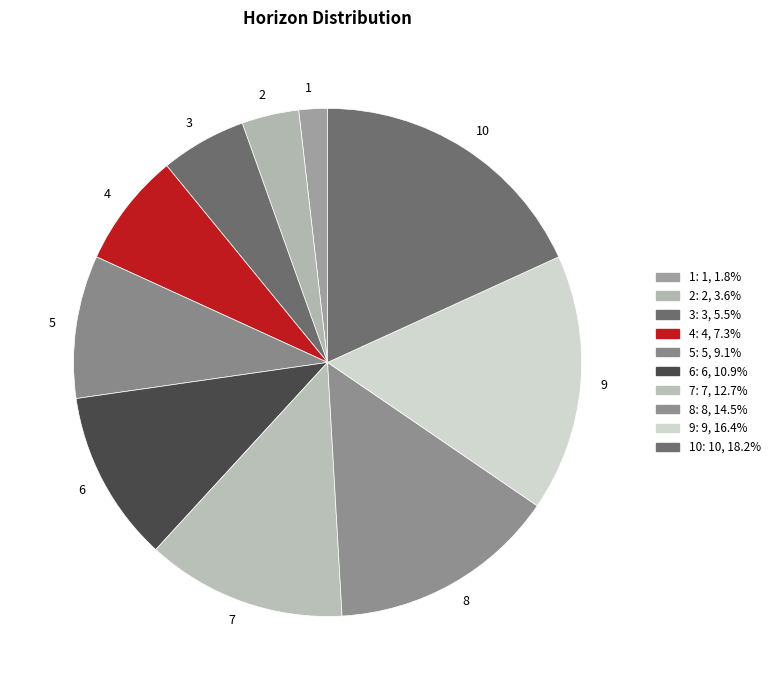

Do 8 and 5 together represent more than half of the pie?

No